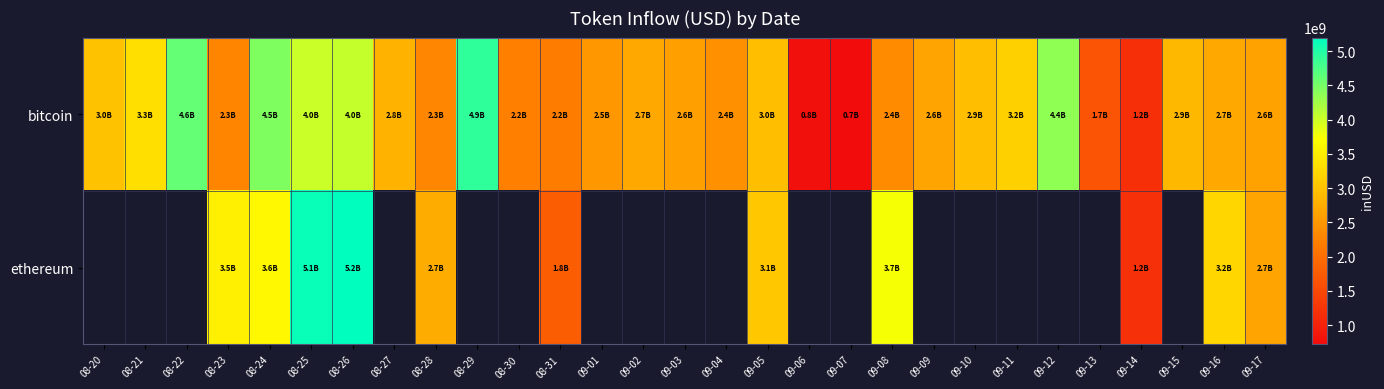

What value does the bitcoin series have at 09-13?

1654304568.3